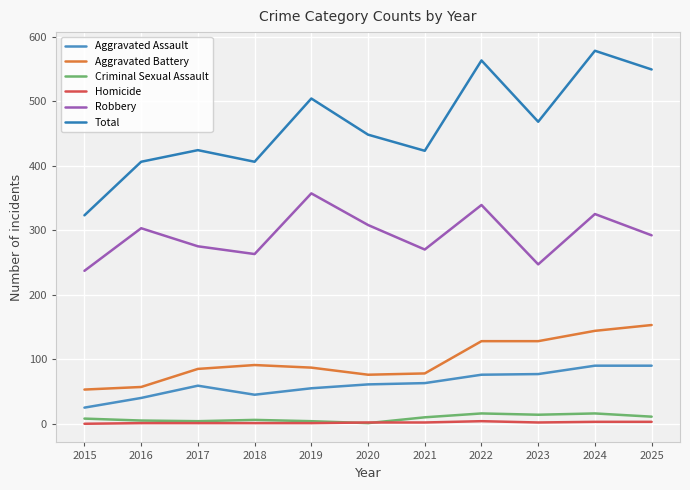

How many categories are shown in the chart?

11